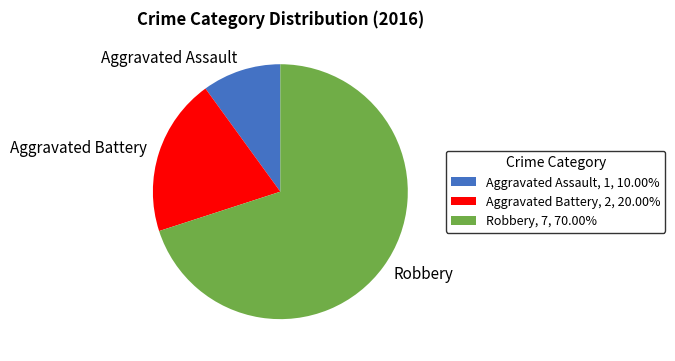

Does Aggravated Assault, 1, 10.00% account for over 50% of the chart?

No